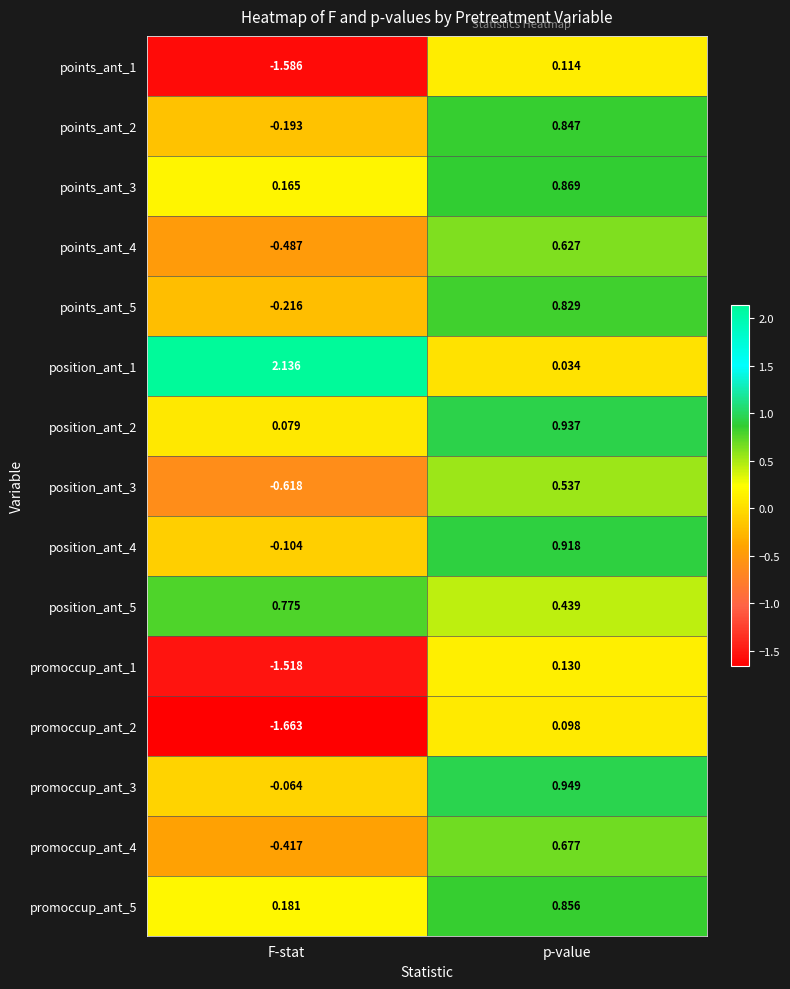

Where is promoccup_ant_5 nearest to the value 0?

F-stat